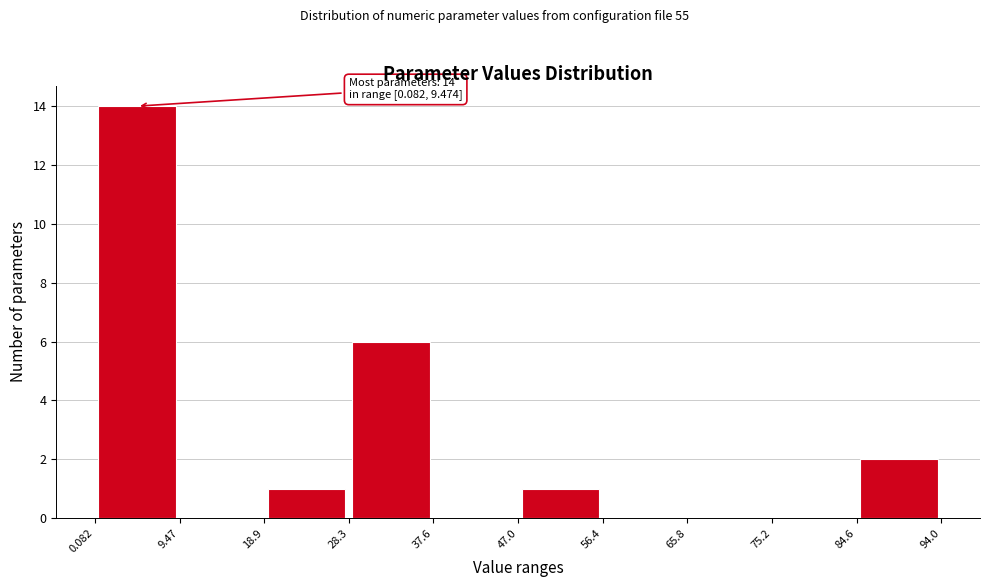

Which range on the x-axis has the tallest bar?

0.082 to 9.47